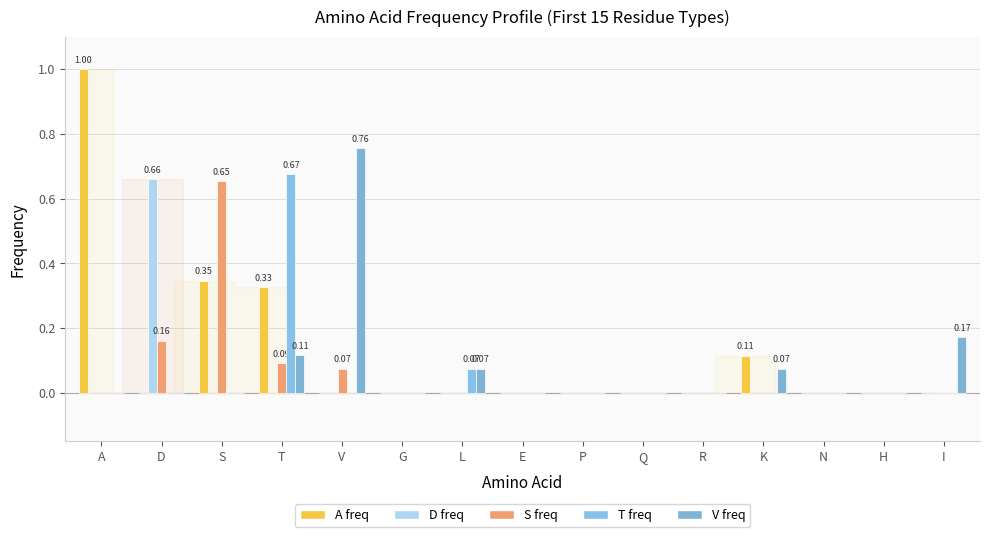

What is the sum of all A freq values?

1.8